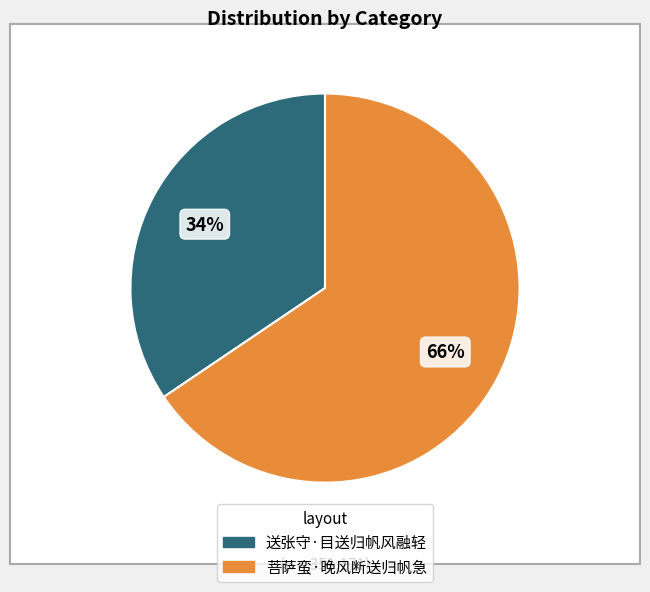

Which category accounts for the majority?

菩萨蛮·晚风断送归帆急